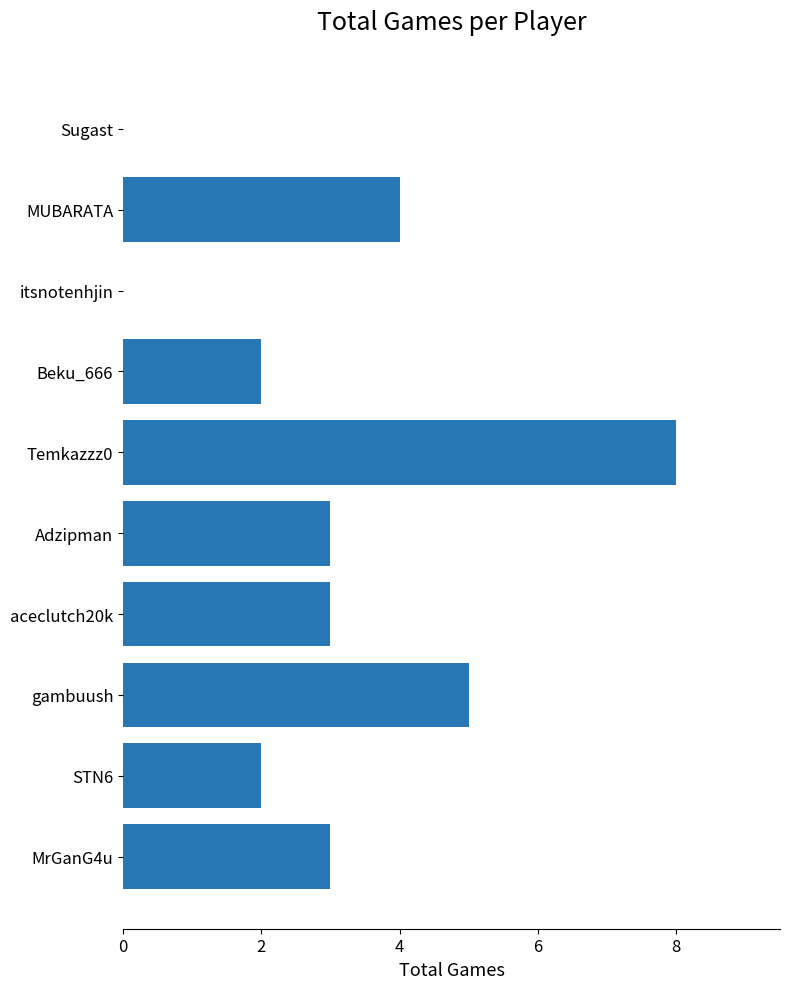

What is the approximate value at MUBARATA?

4